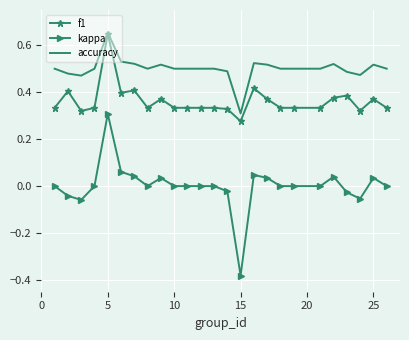

Rank the series by their average value, from lowest to highest.

kappa, f1, accuracy